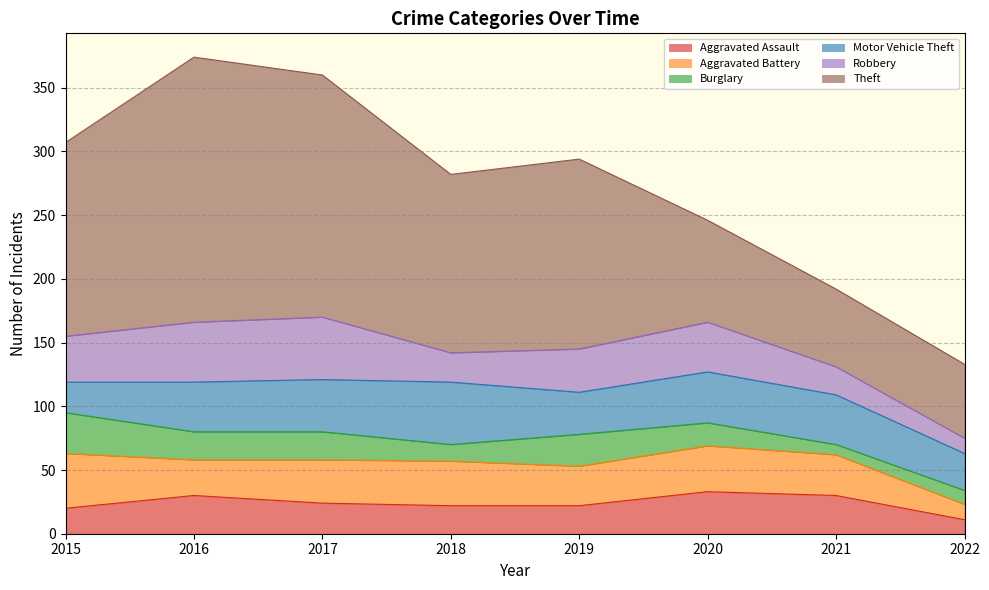

At which label does Motor Vehicle Theft reach its minimum?

2015